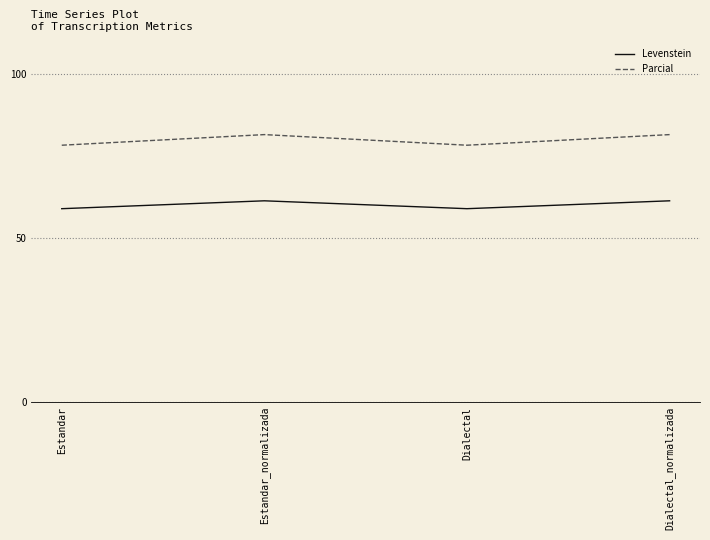

What is the difference between the highest and lowest values at Dialectal_normalizada?

20.2